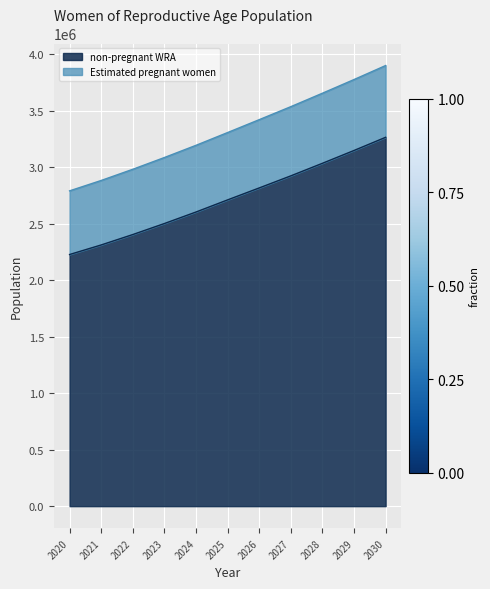

Which series has the largest total across all categories?

Estimated pregnant women